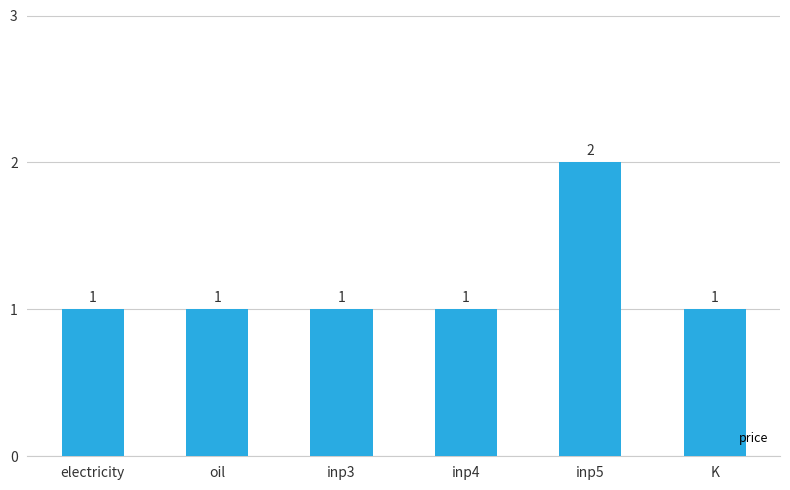

What is the smallest value displayed?

1